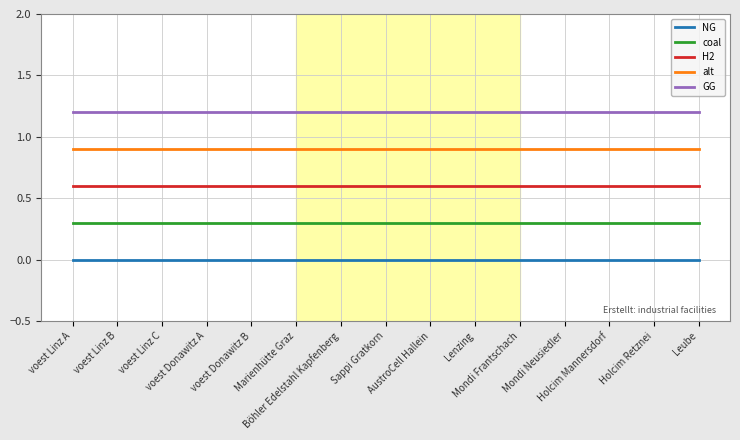

What is the maximum value shown in the chart?

1.2